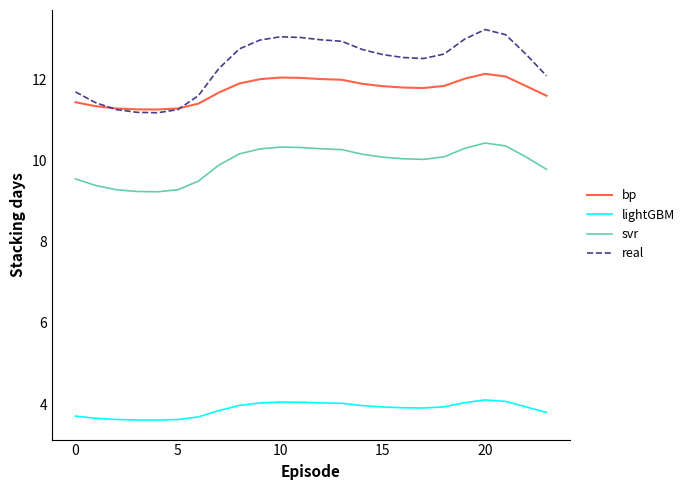

What is the maximum value for svr?

10.4